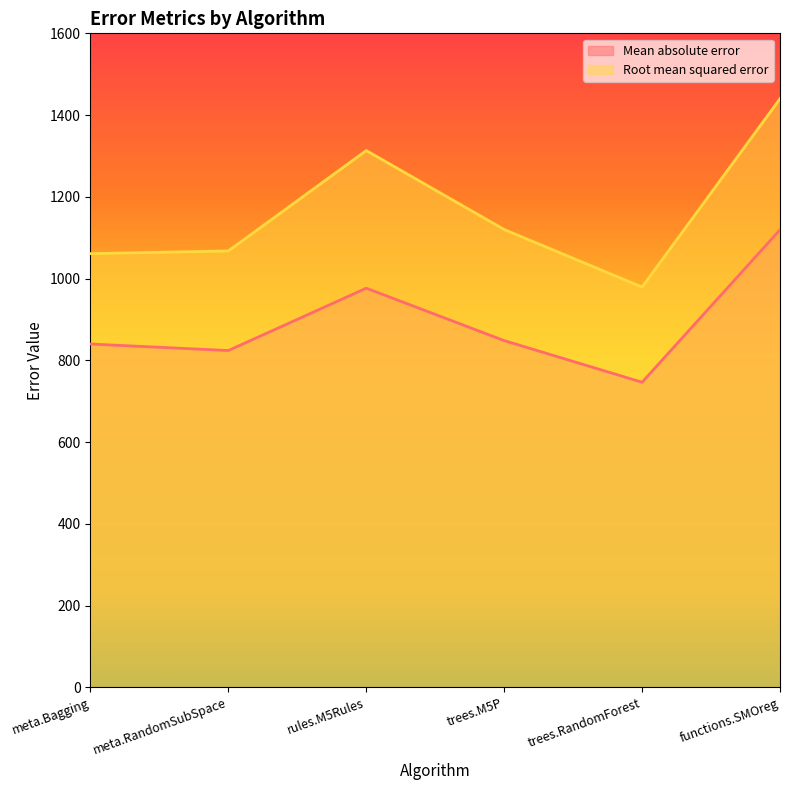

At which label does Root mean squared error first exceed 1120?

rules.M5Rules